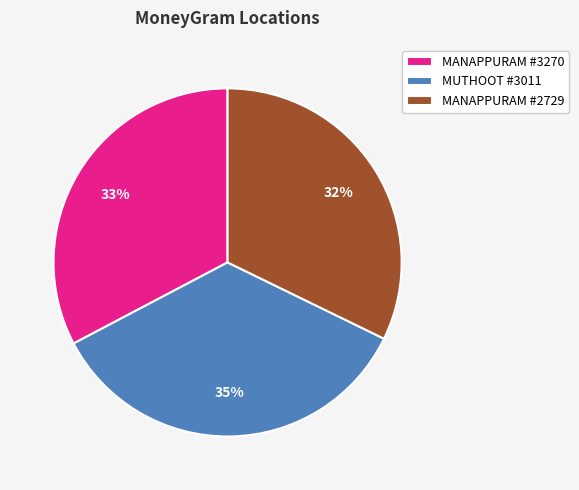

Is there a majority slice in this chart?

No